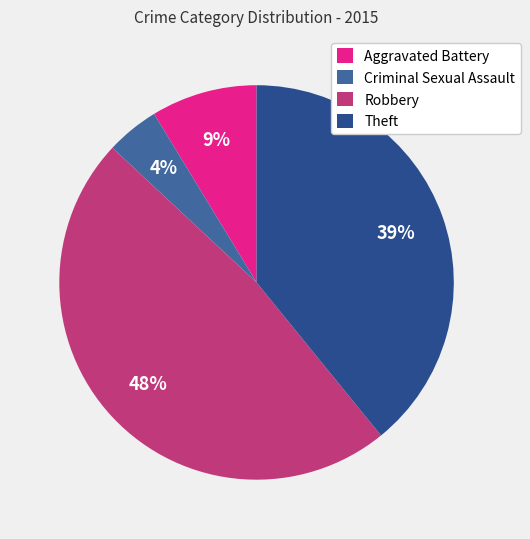

Is the sum of Robbery and Aggravated Battery greater than half?

Yes